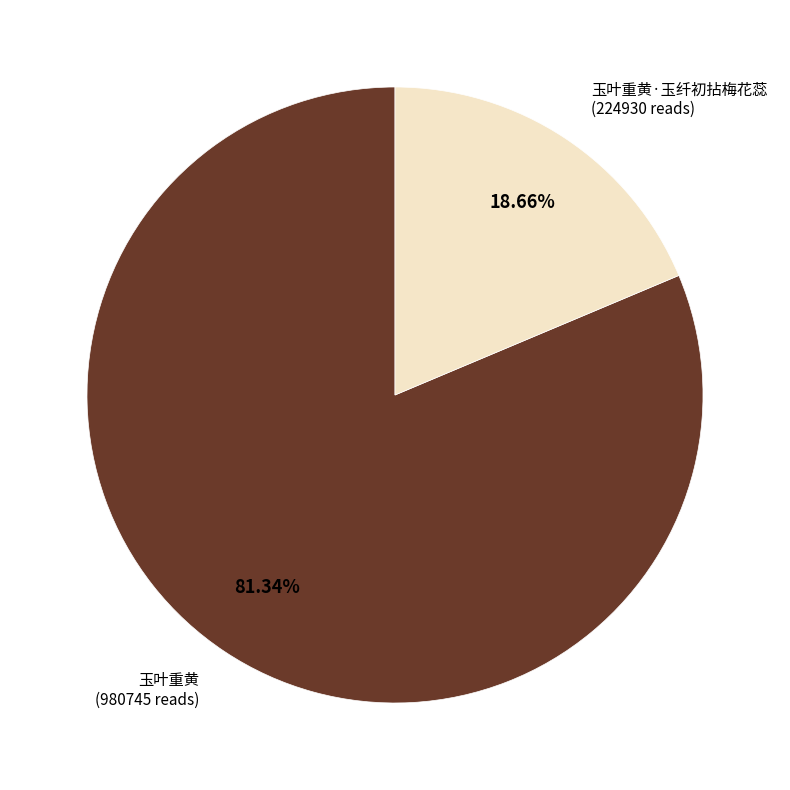

Does any single category account for the majority?

Yes